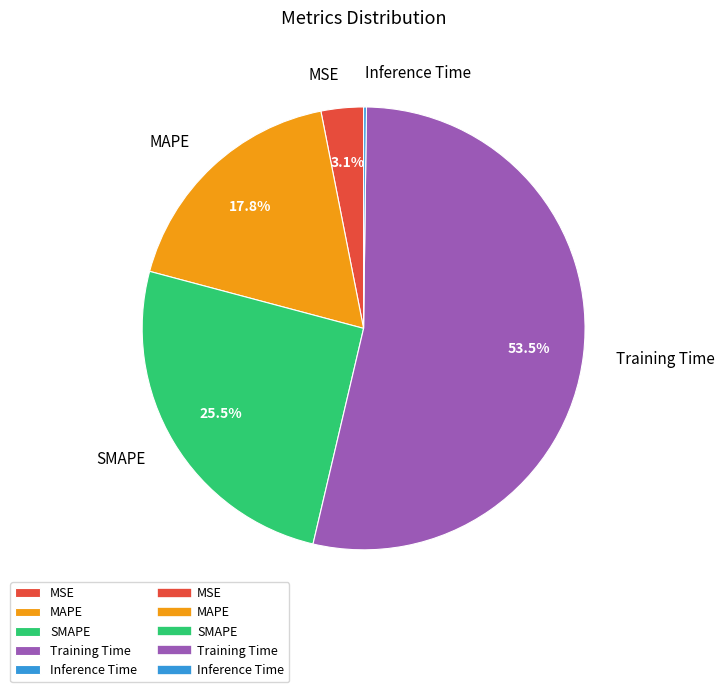

What is the majority slice?

Training Time